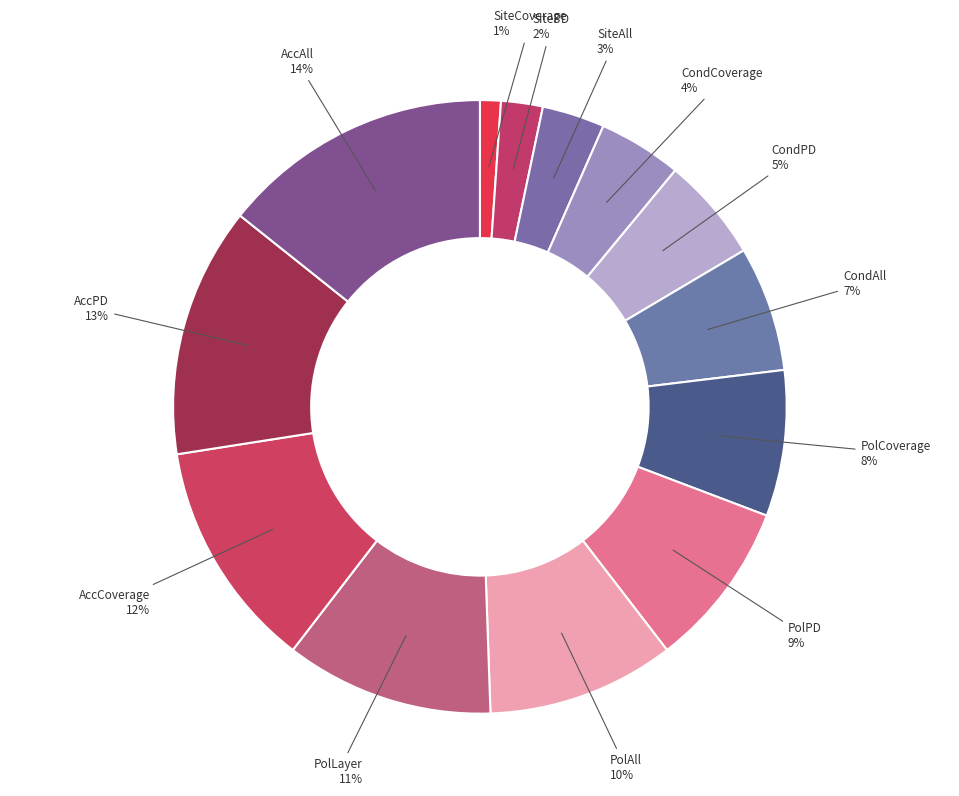

Count the number of slices in the pie.

13